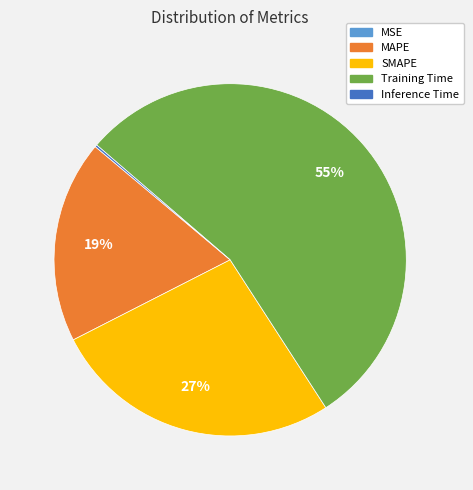

Is it true that SMAPE is 27% of the pie?

True